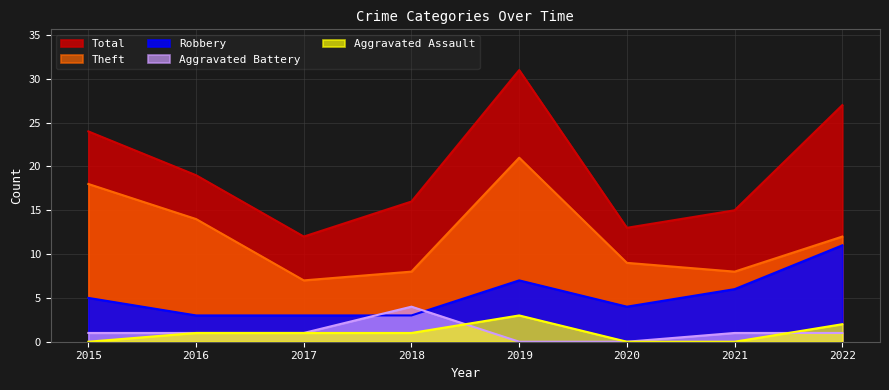

What is the difference between the second highest and minimum values in the Aggravated Battery series?

1